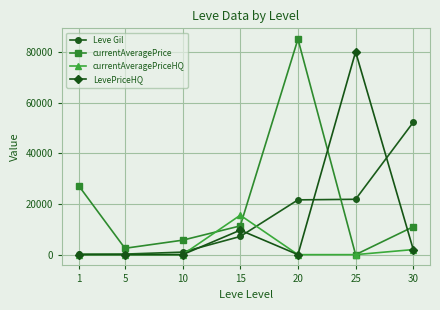

Rank the series by their maximum value, from highest to lowest.

currentAveragePrice, LevePriceHQ, Leve Gil, currentAveragePriceHQ